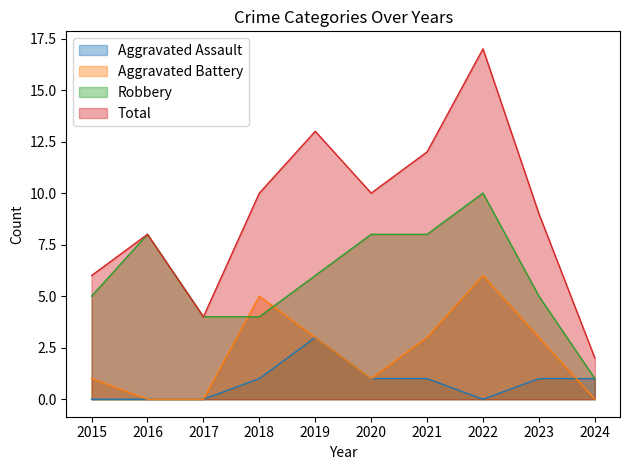

At how many categories does at least one series exceed 0?

10